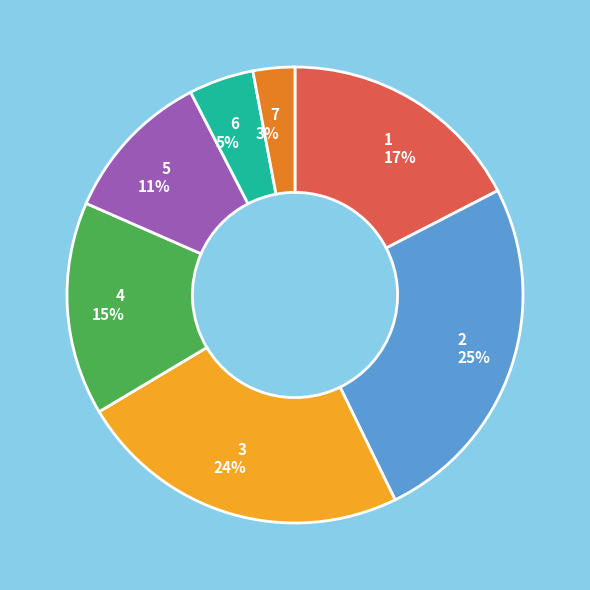

To the nearest percent, what is the combined percentage of 3 and 5?

35%